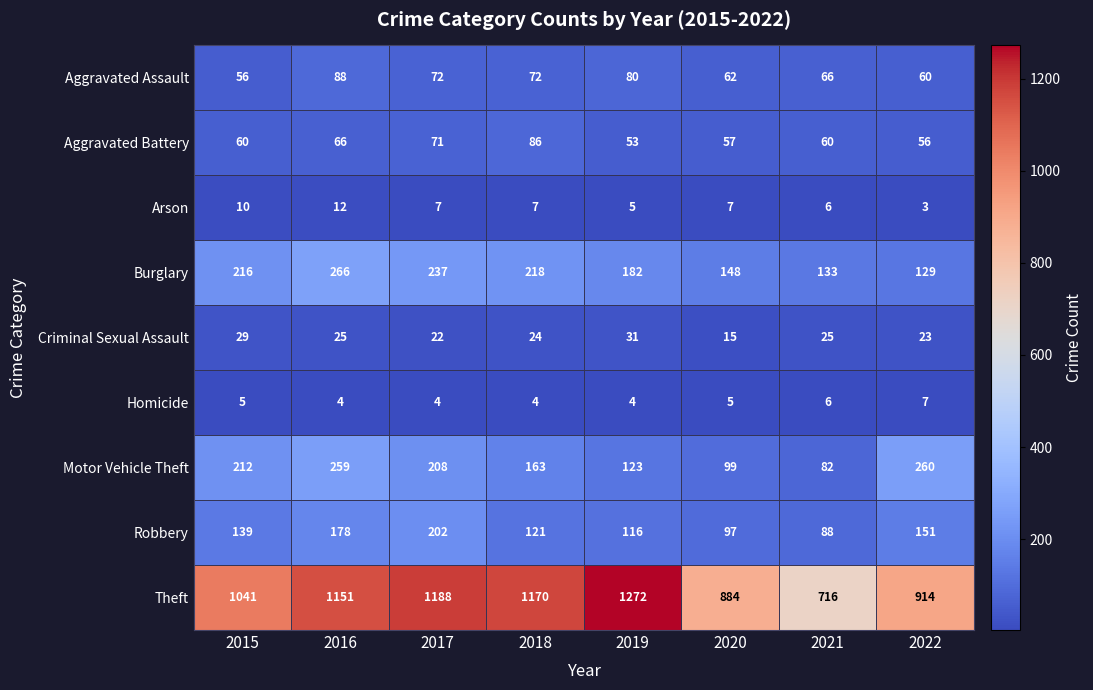

At which label does Criminal Sexual Assault first exceed 25?

2015